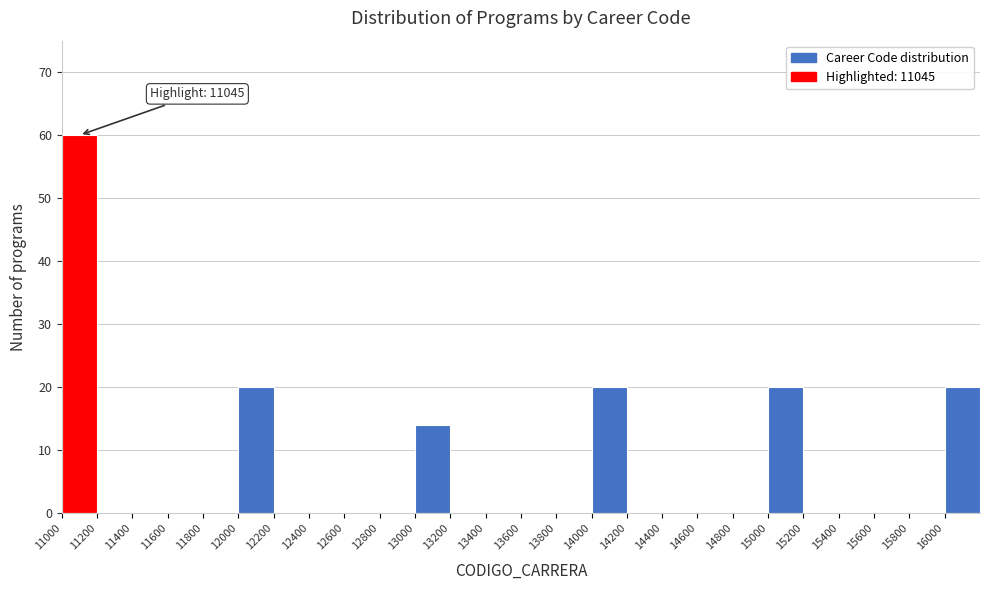

Over which range of the x-axis is the bar tallest?

11000 to 11200